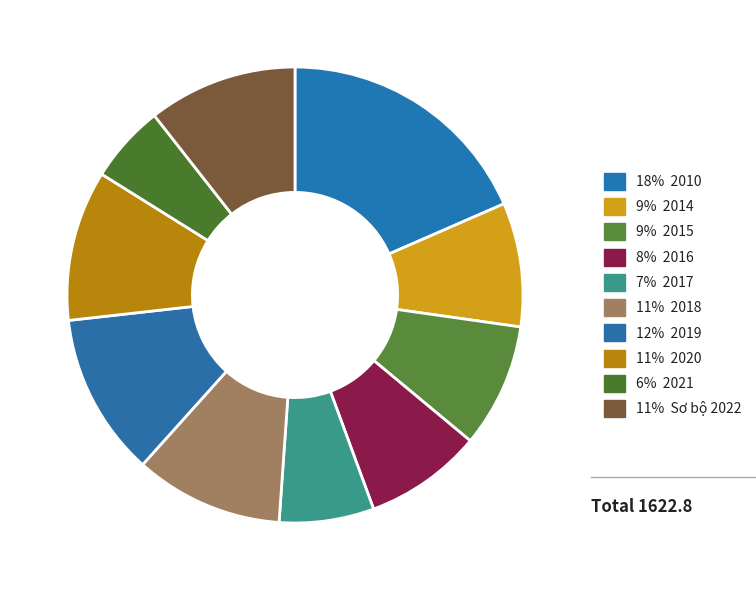

How many segments does this pie chart have?

10